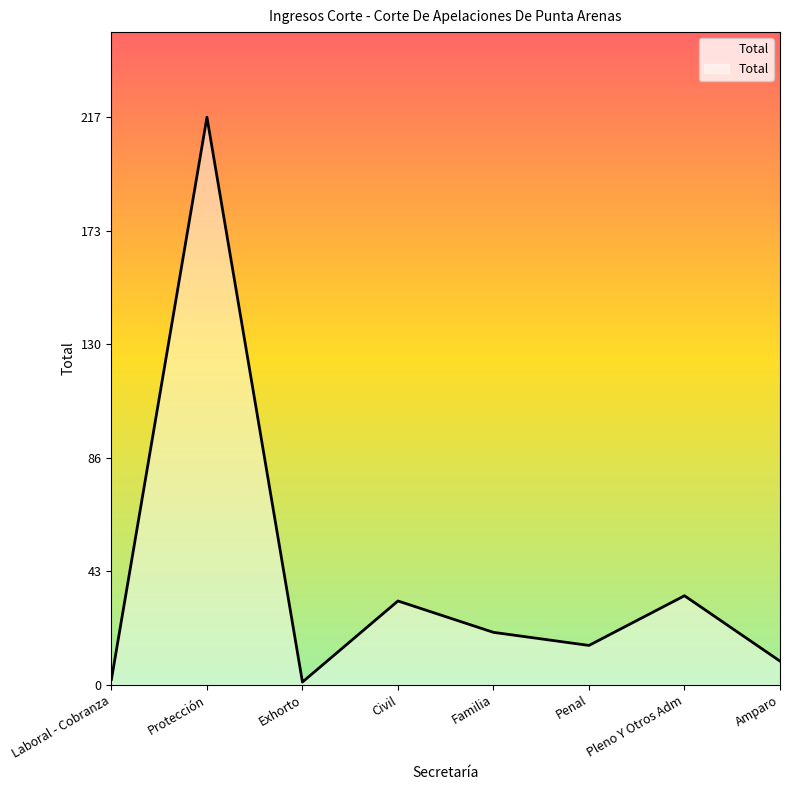

Reading left to right, transcribe all the data shown in this chart.

Laboral - Cobranza=2	Protección=217	Exhorto=1	Civil=32	Familia=20	Penal=15	Pleno Y Otros Adm=34	Amparo=9